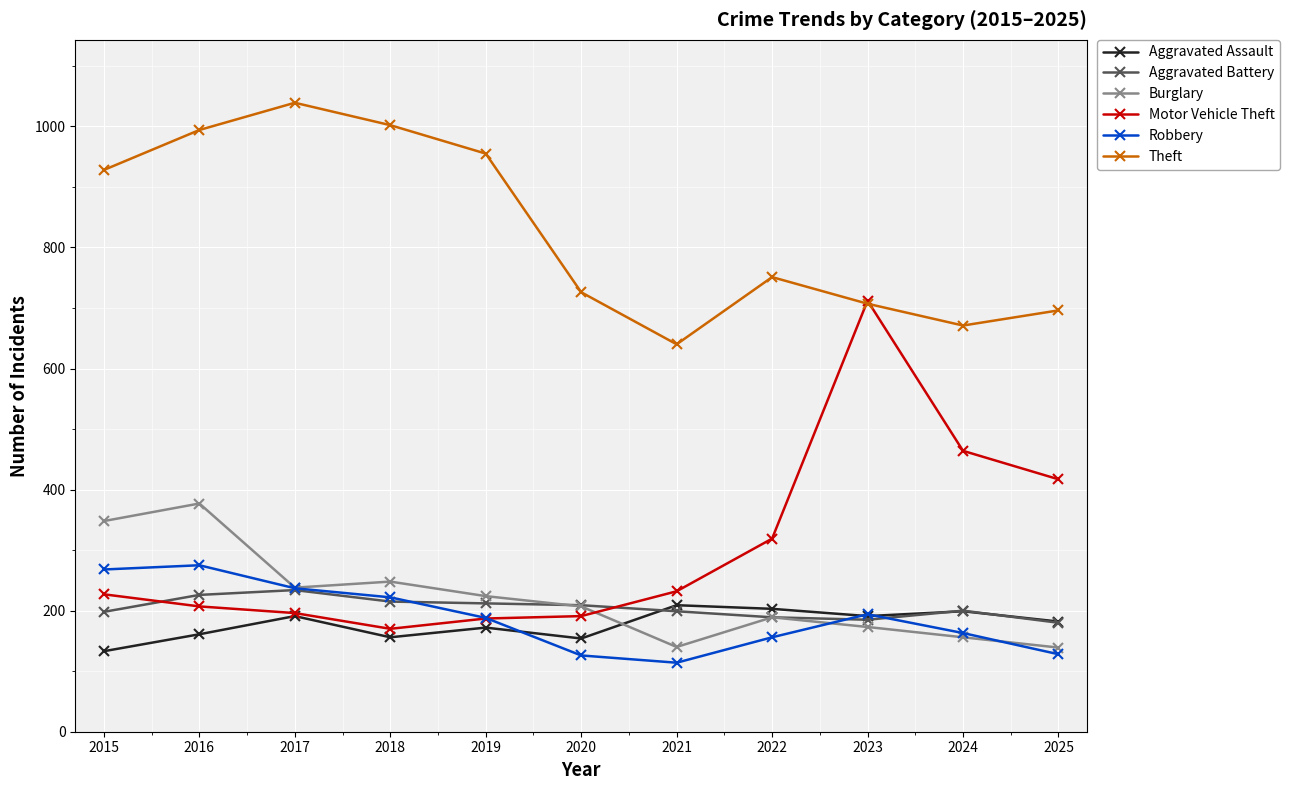

What is the maximum value for Aggravated Assault?

209